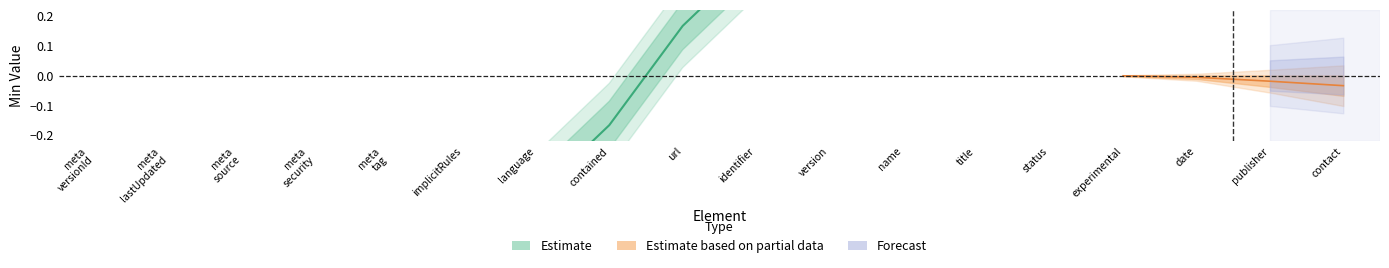

Is this an area chart (filled region under the line)?

No